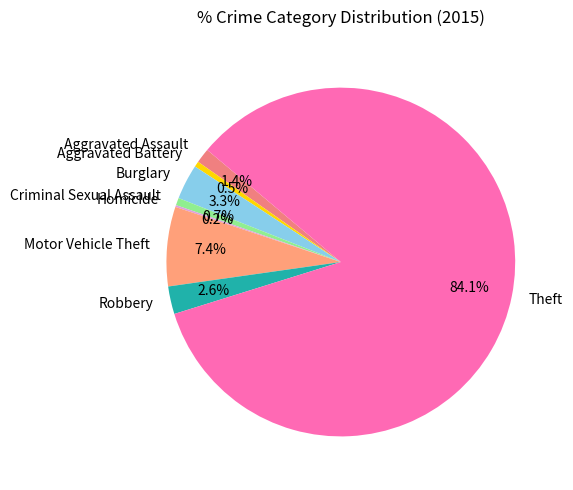

To the nearest percent, what is the difference between the Criminal Sexual Assault and Theft slice percentages?

83%